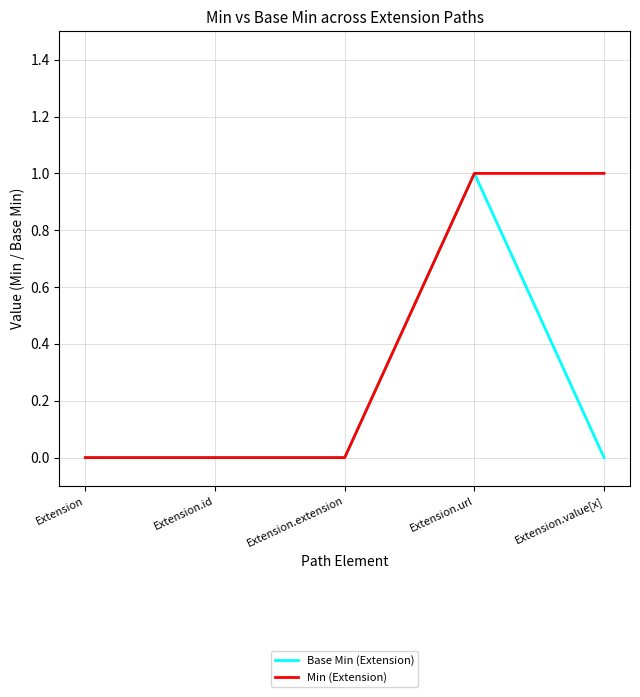

What position from the left is Extension.extension?

3